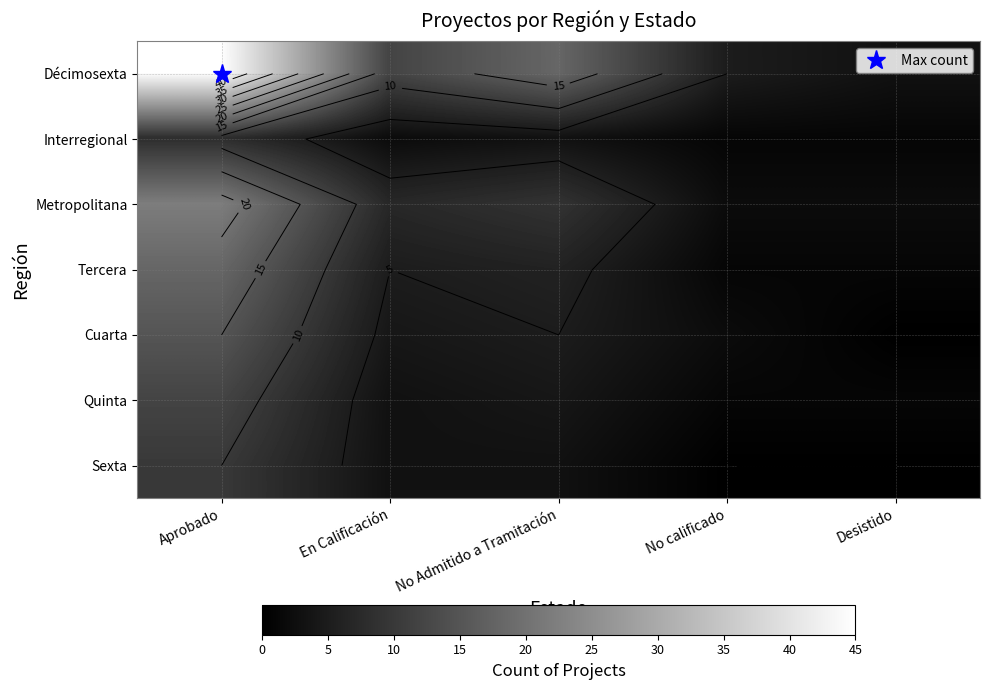

The value of Metropolitana at Aprobado is 5. True or false?

False